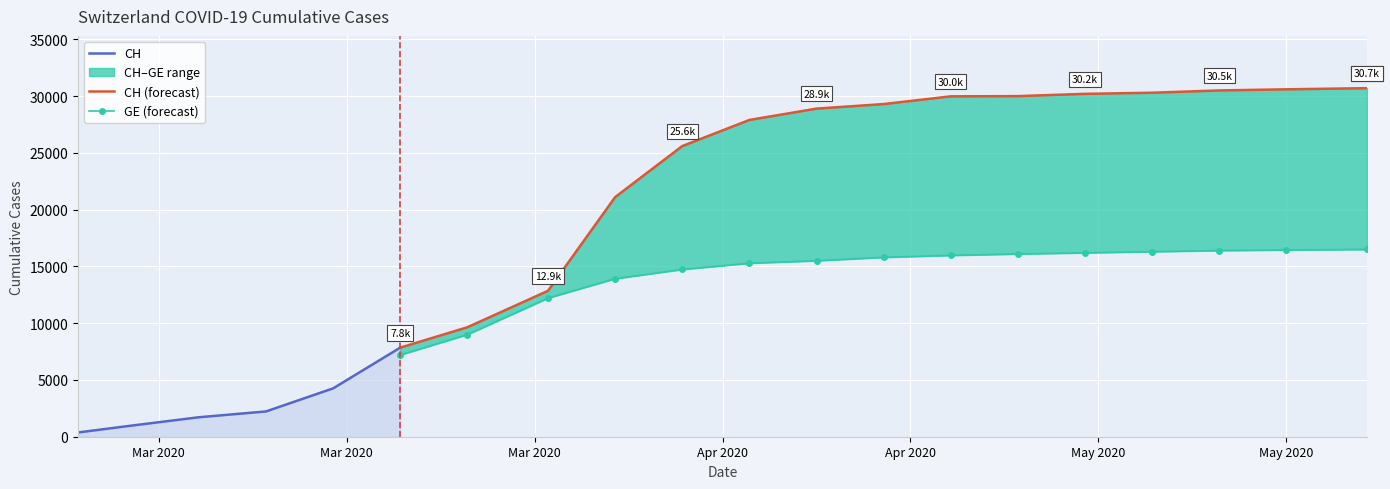

What is the sum of the CH values at 2020-04-20 and 2020-05-20?

59400